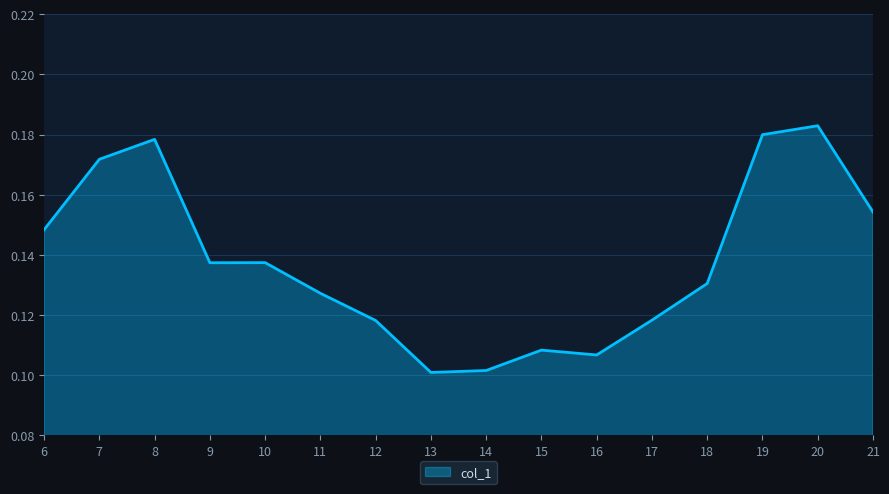

At which category does the chart reach its peak across all series?

20